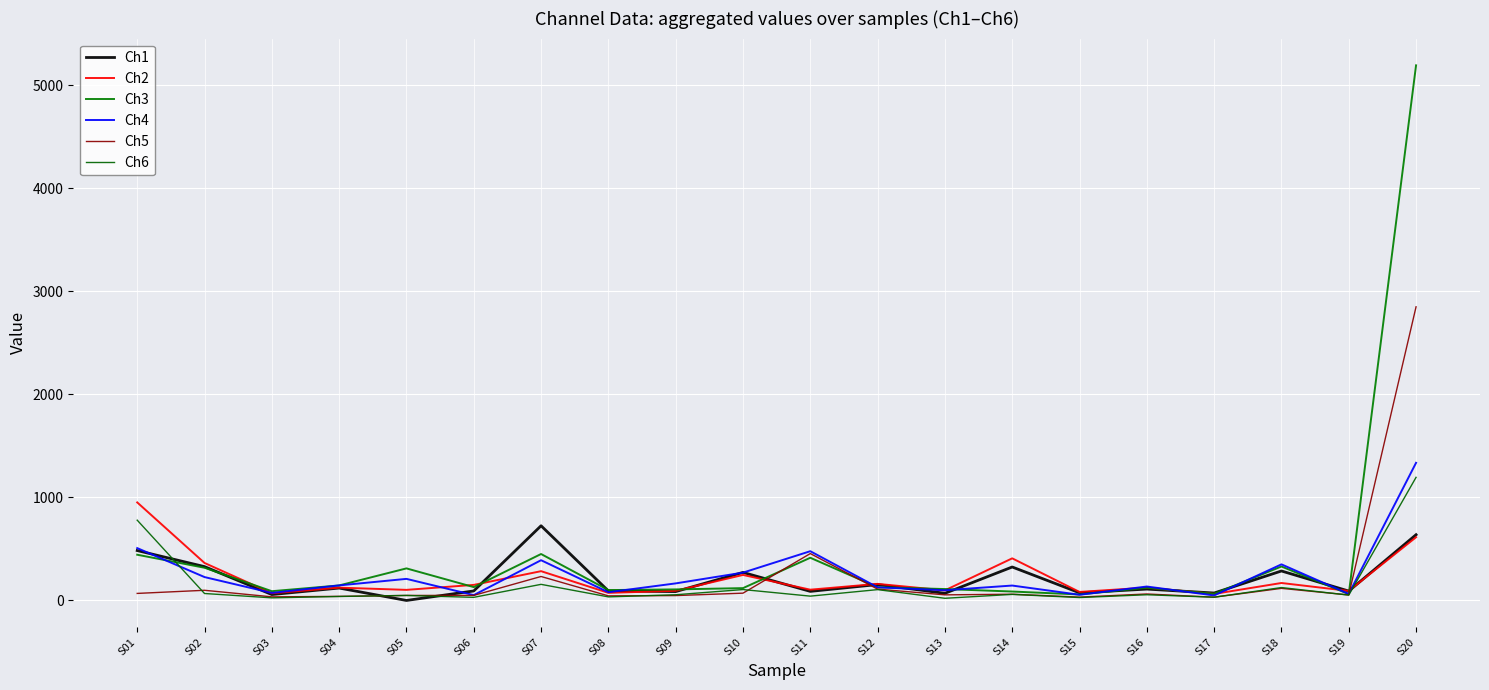

How many interior local valleys does the Ch4 series have?

7